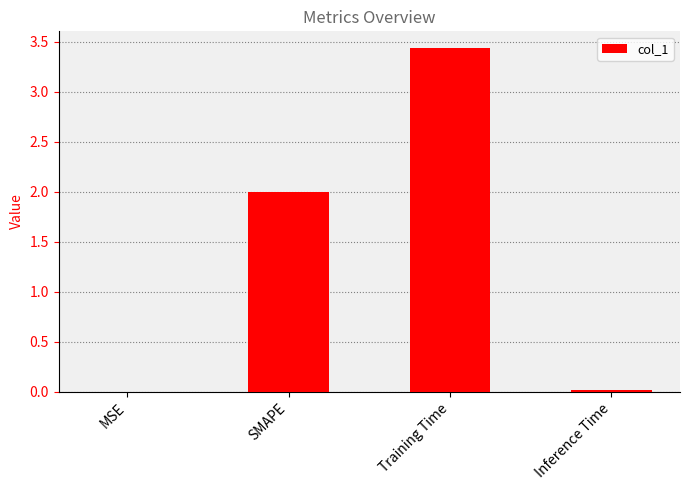

What is the average value?

1.4